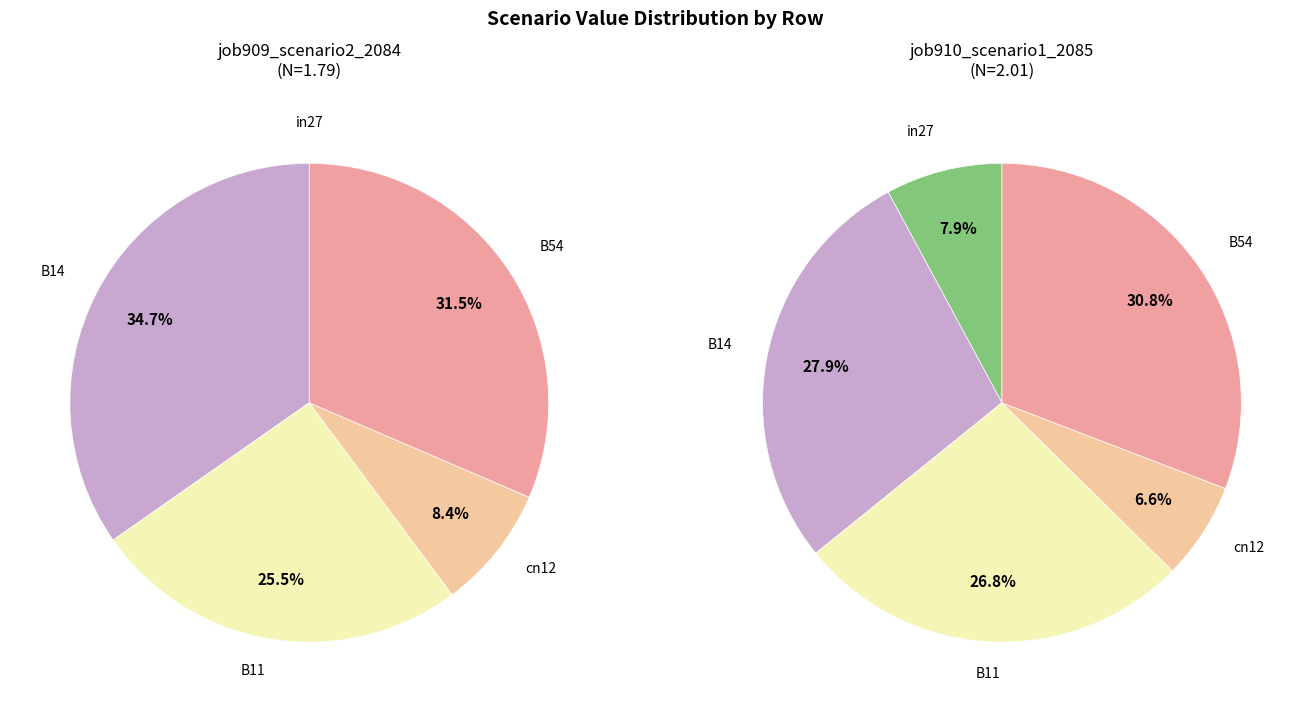

The B14 slice represents 28% of the pie. True or false?

True